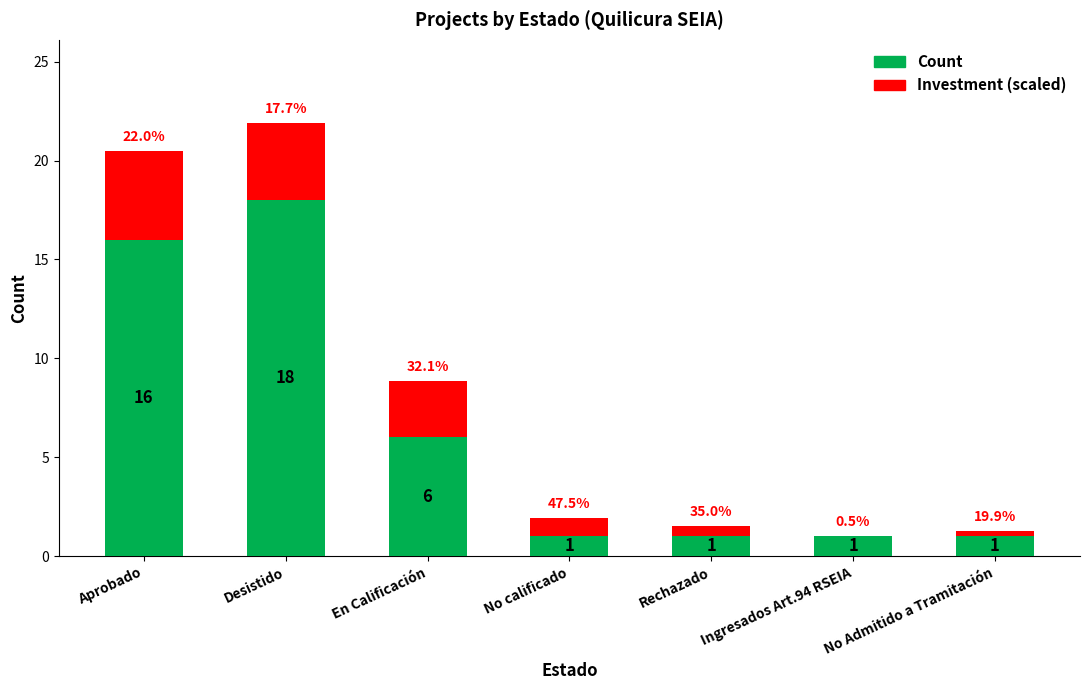

What is the highest value of the Count series?

18.0